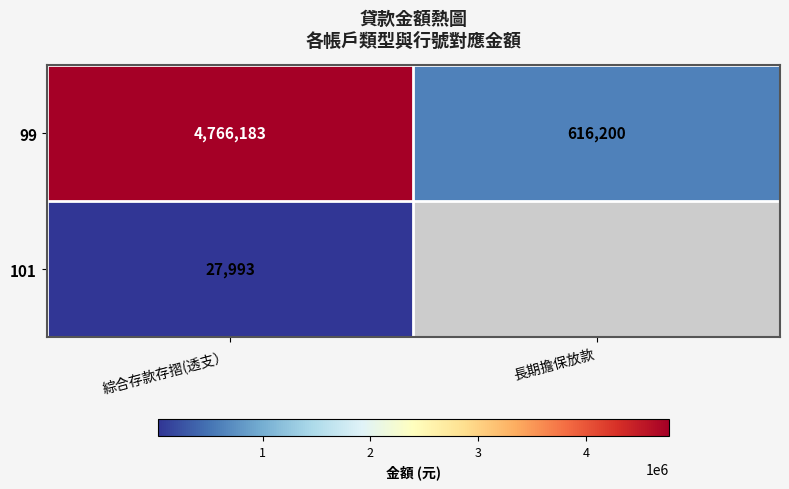

Which category has the lowest value across all series?

長期擔保放款